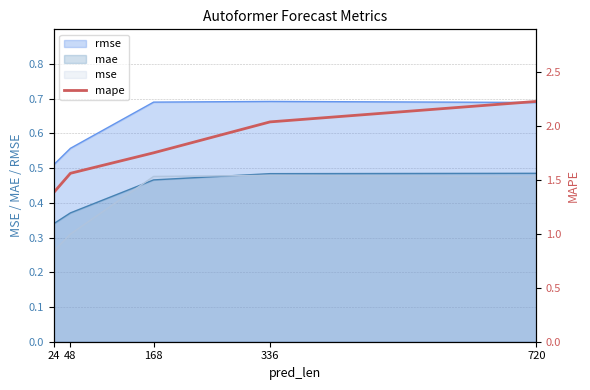

Count the number of categories in the chart.

5